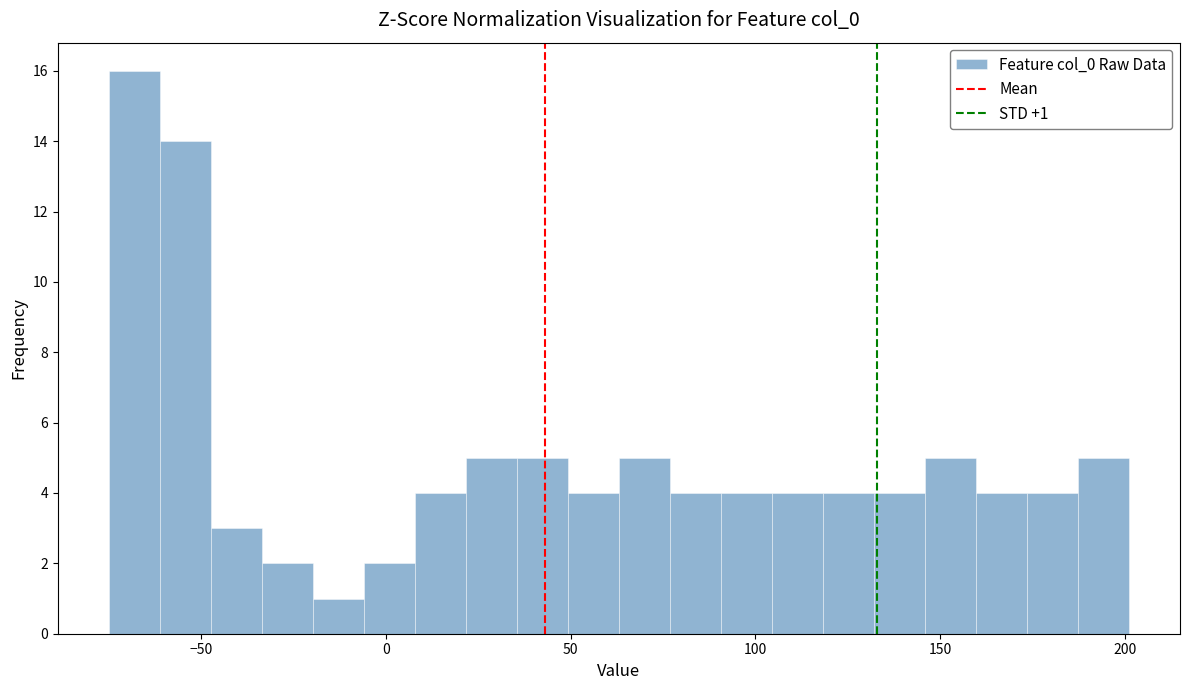

Around what value on the x-axis is the tallest bar? Give the approximate position of its centre, as read against the axis.

-70